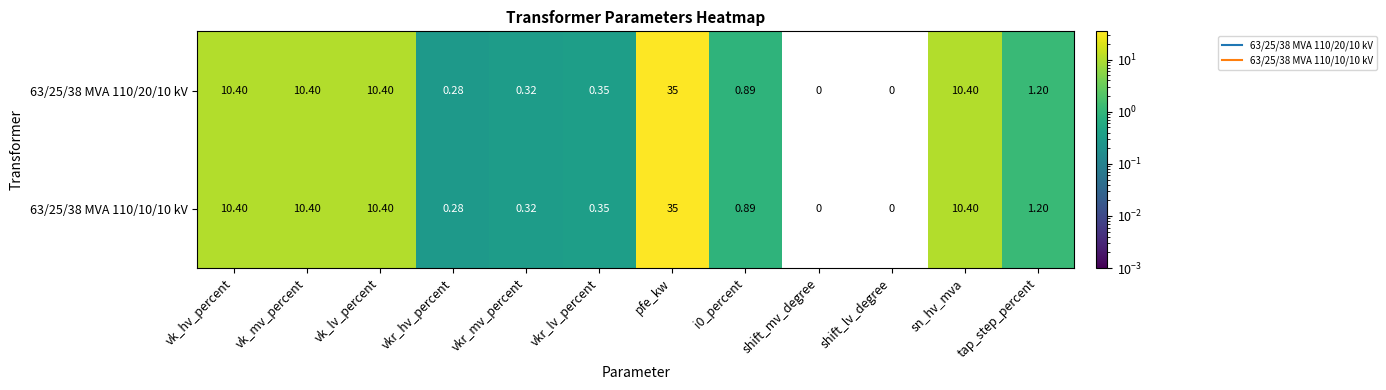

At which label does 63/25/38 MVA 110/10/10 kV first exceed 1?

vk_hv_percent